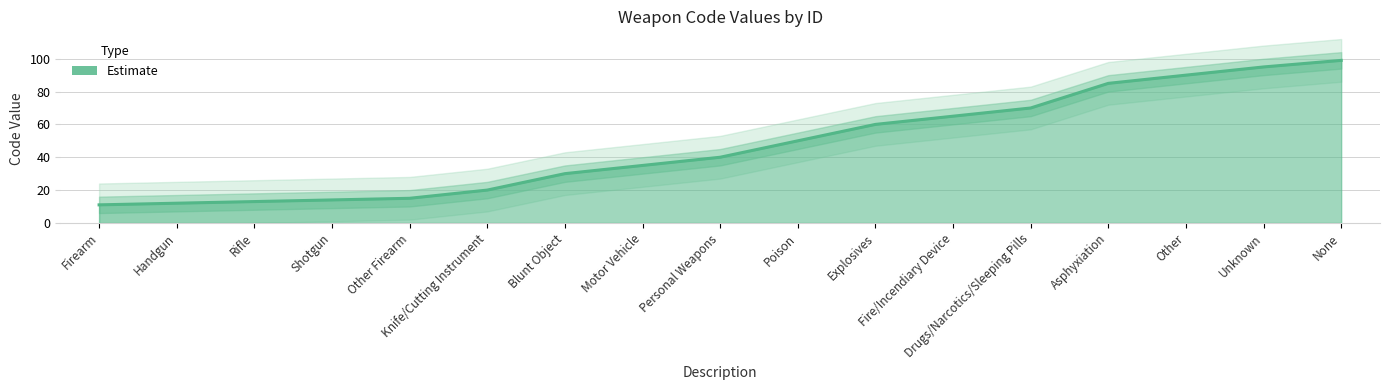

What is the highest value of the Code series?

99